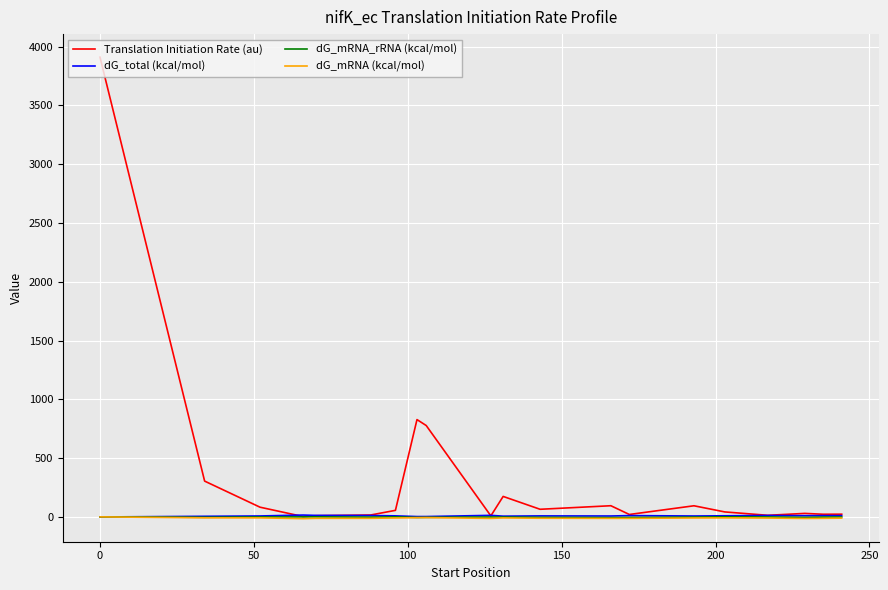

Which series has the largest range (max minus min)?

Translation Initiation Rate (au)